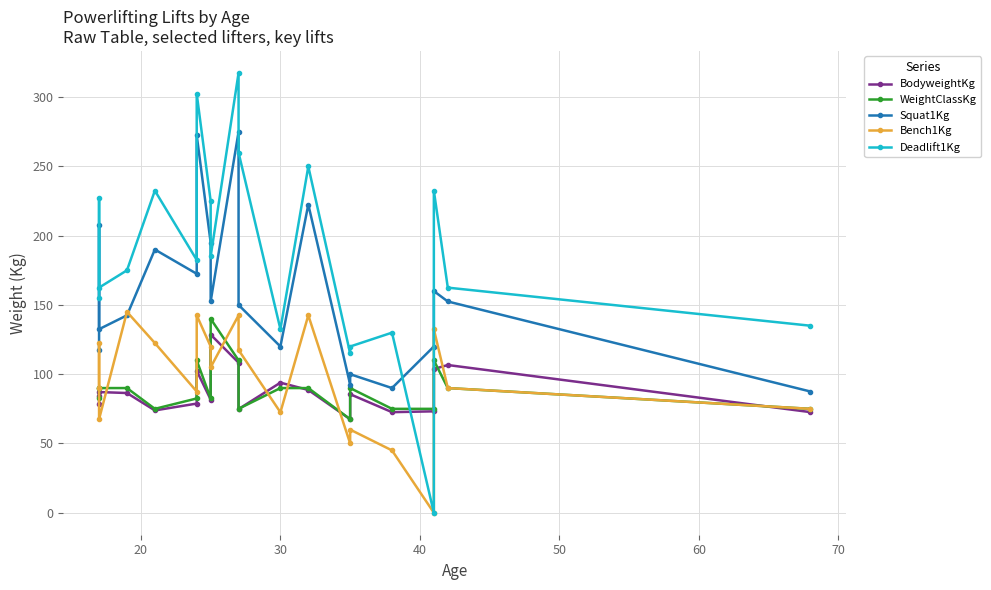

Which has a higher value, 20 or 70?

70